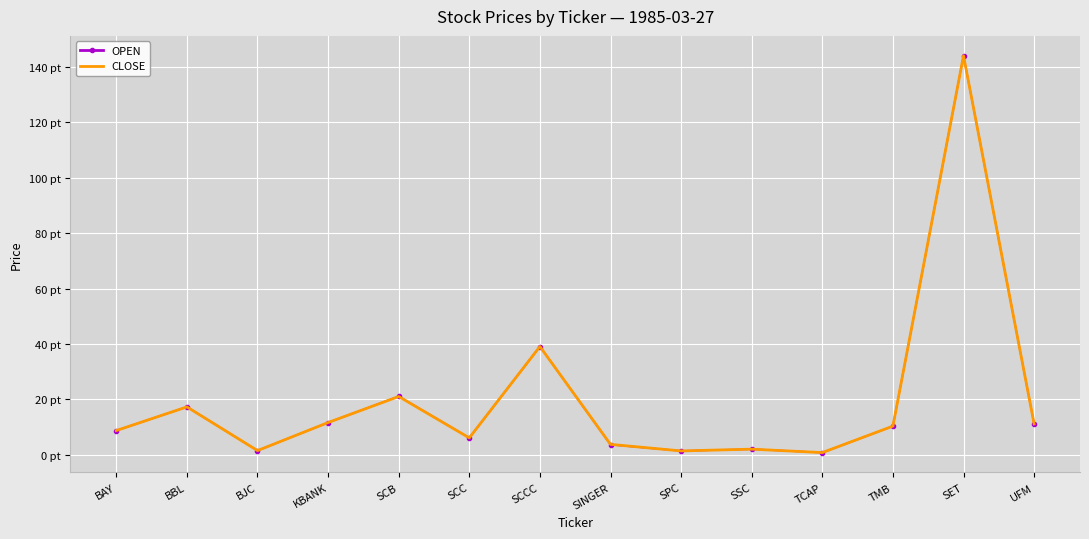

At how many categories does at least one series exceed 26?

2